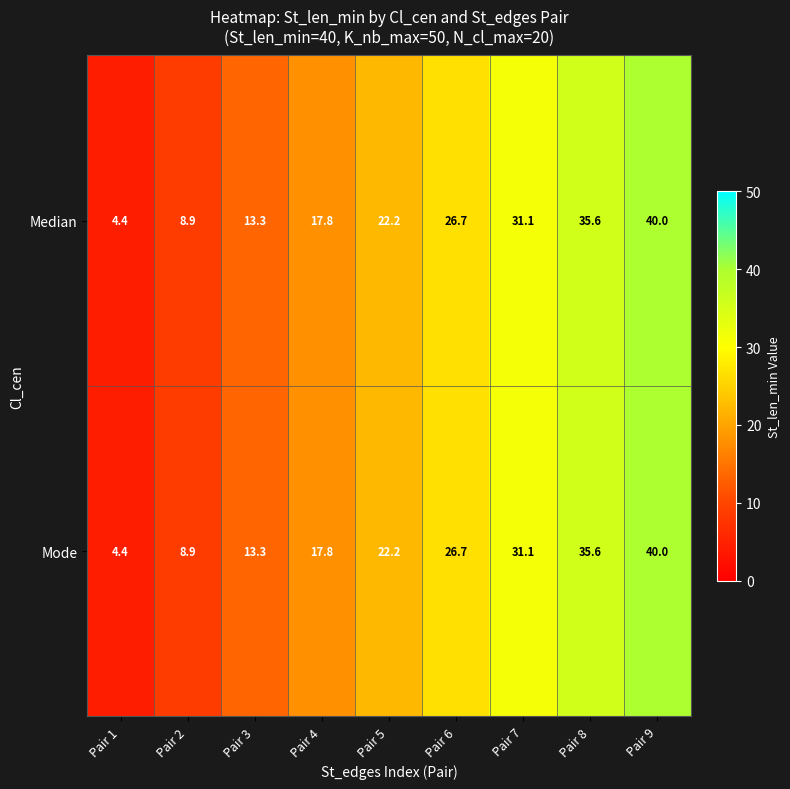

How many series are shown in this chart?

2